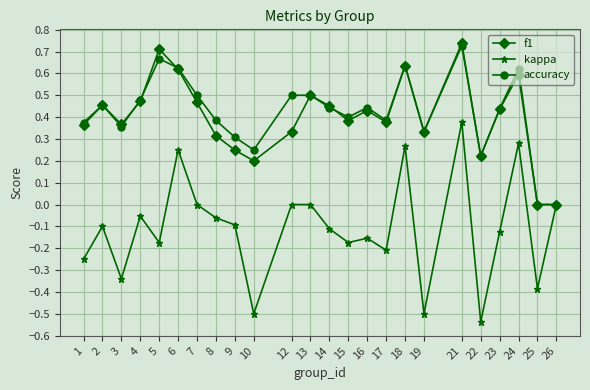

Which series has the largest range (max minus min)?

kappa